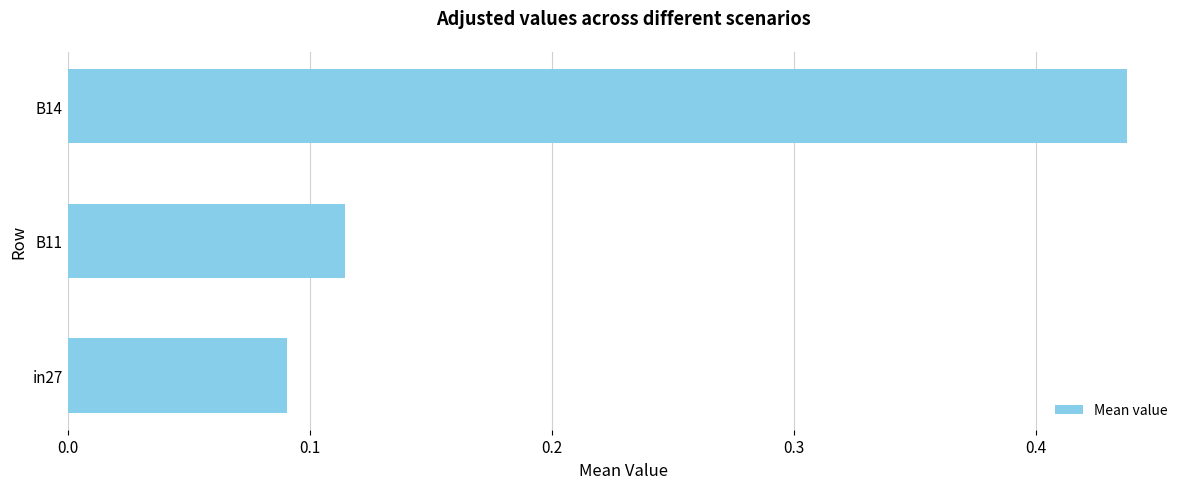

Rank the categories by value from highest to lowest.

B14, B11, in27